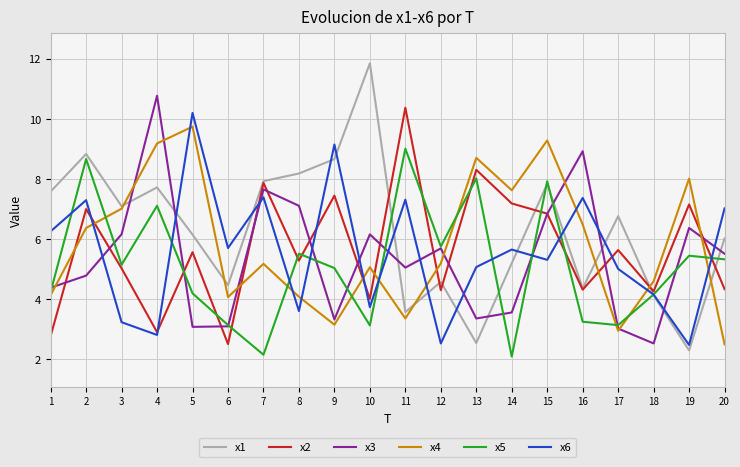

Which series has the widest spread of values?

x1